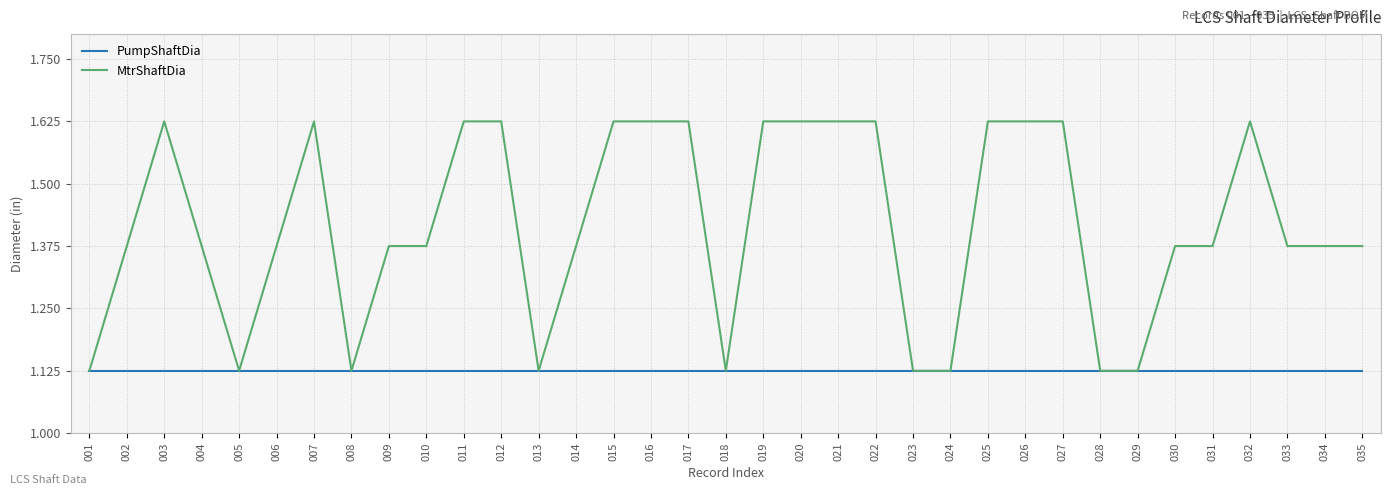

Which series has the largest total across all categories?

MtrShaftDia